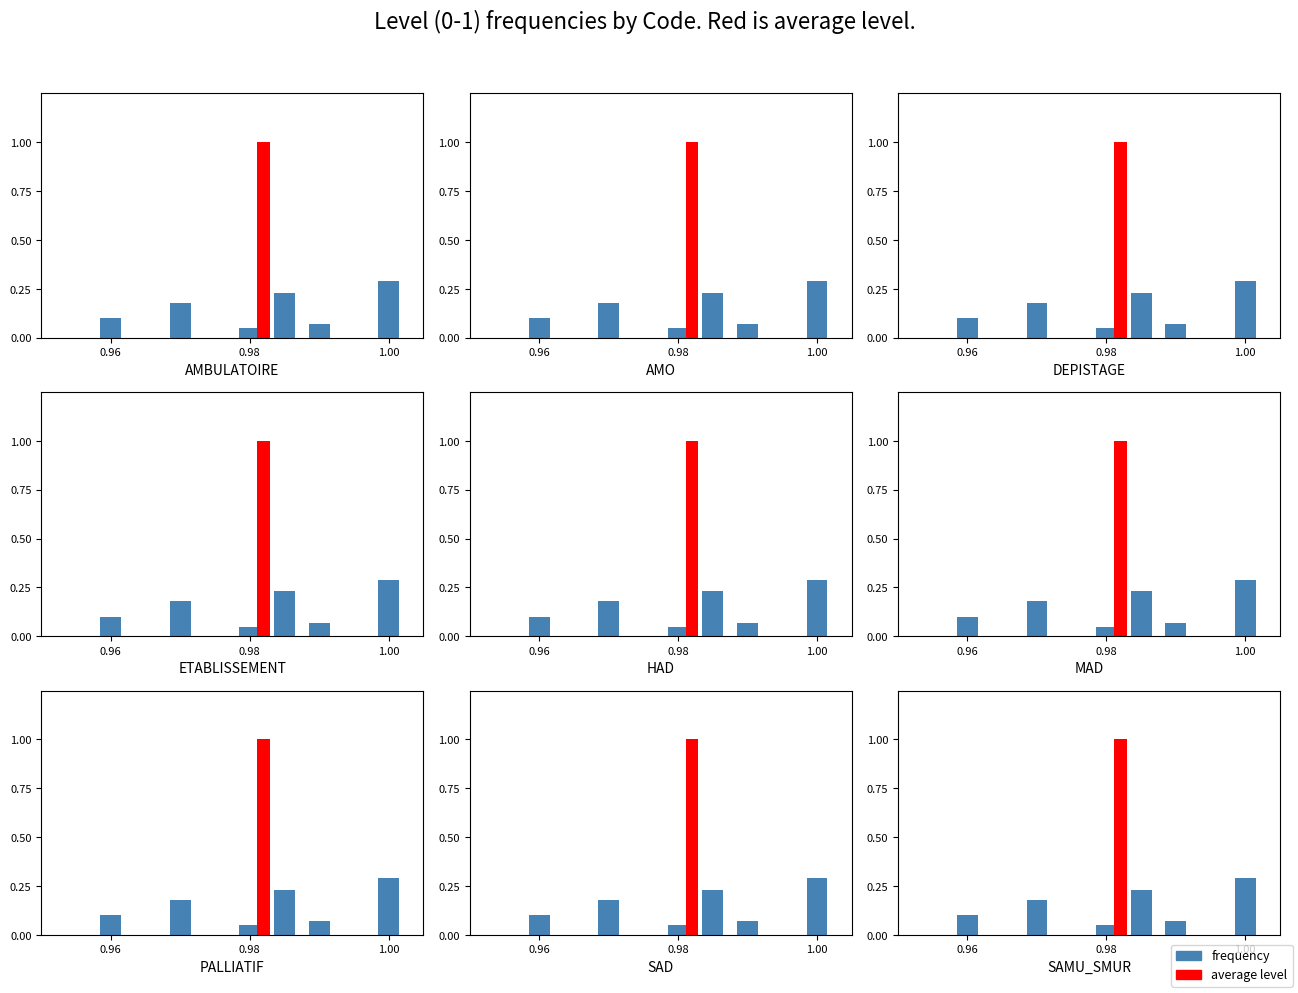

Reading right to left, extract all data points from this chart.

0.3	0.1	0.2	0.1	0.2	0.1